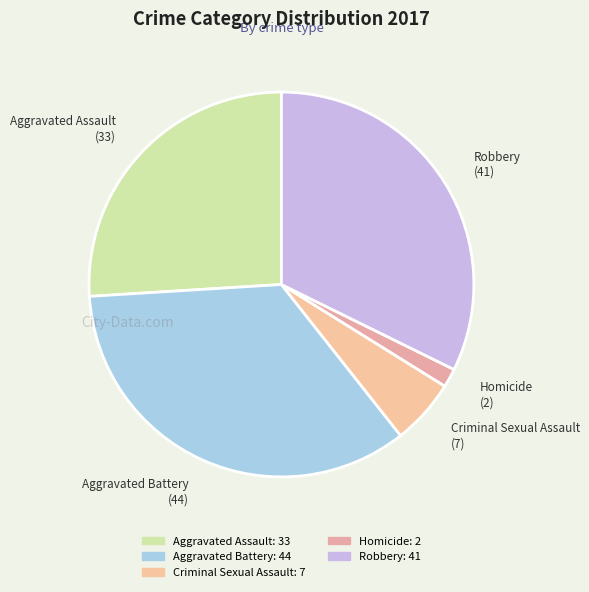

Does Aggravated Assault represent more than half of the total?

No